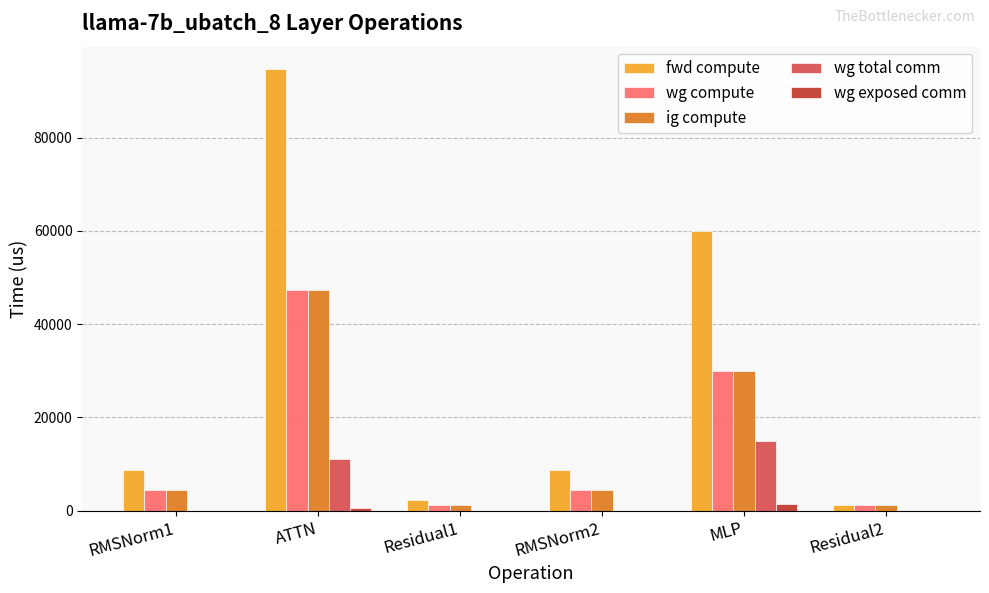

Reading left to right, list all the values displayed in this chart.

fwd compute: RMSNorm1=8770.7	ATTN=94777.7	Residual1=2234.7	RMSNorm2=8770.7	MLP=59899.0	Residual2=1117.3
wg compute: RMSNorm1=4385.3	ATTN=47388.9	Residual1=1117.3	RMSNorm2=4385.3	MLP=29949.5	Residual2=1117.3
ig compute: RMSNorm1=4385.3	ATTN=47388.9	Residual1=1117.3	RMSNorm2=4385.3	MLP=29949.5	Residual2=1117.3
wg total comm: RMSNorm1=0.0	ATTN=11160.8	Residual1=0.0	RMSNorm2=0.0	MLP=14903.8	Residual2=0.0
wg exposed comm: RMSNorm1=0.0	ATTN=554.1	Residual1=0.0	RMSNorm2=0.0	MLP=1489.3	Residual2=0.0